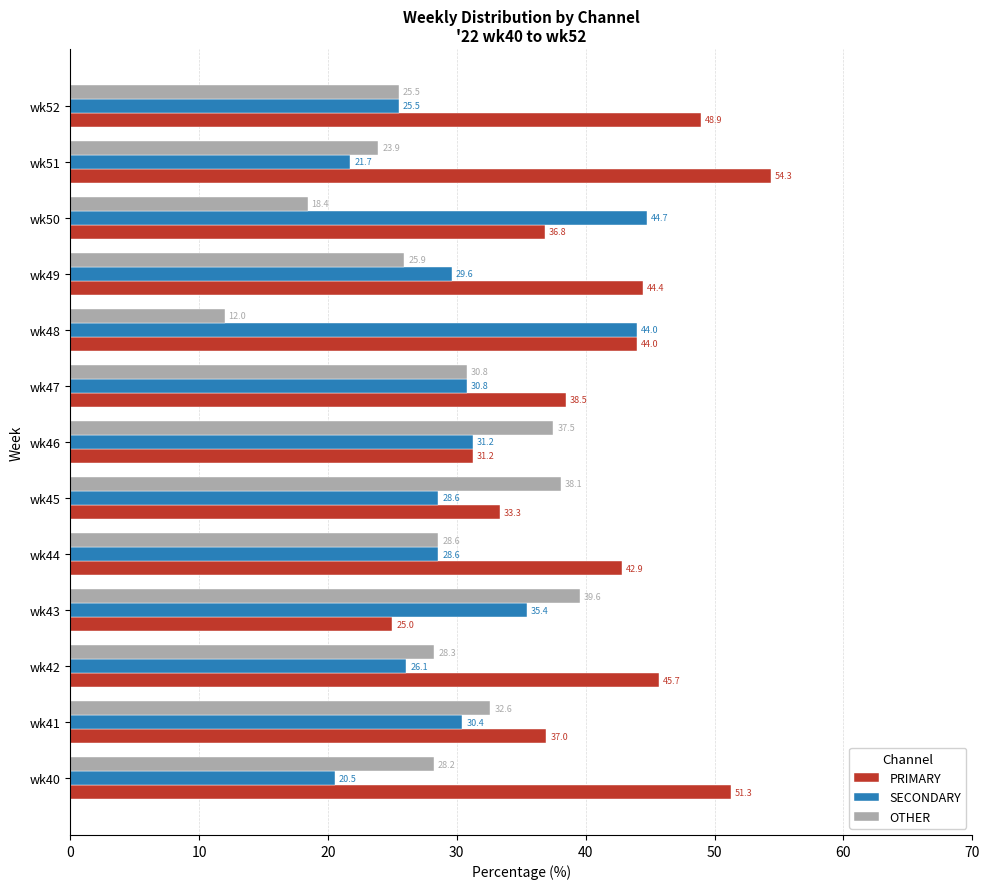

What is the average value of the PRIMARY series?

41.0